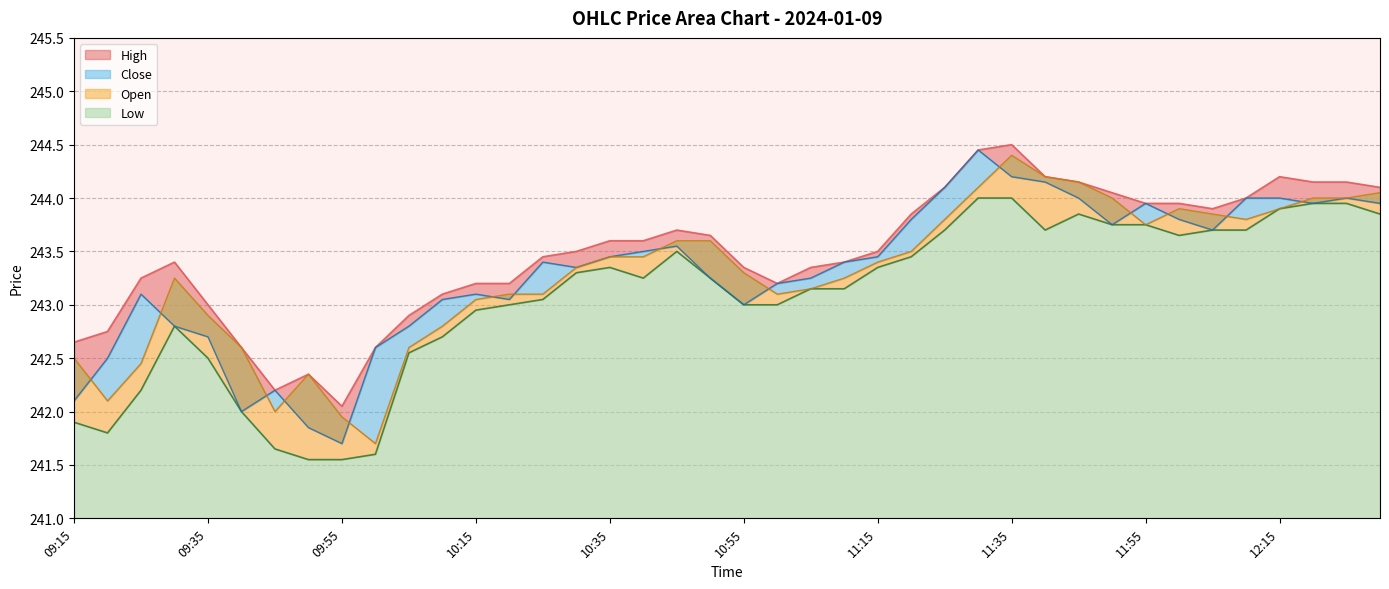

What is the value of the Close point at the 6th from the left?

242.0